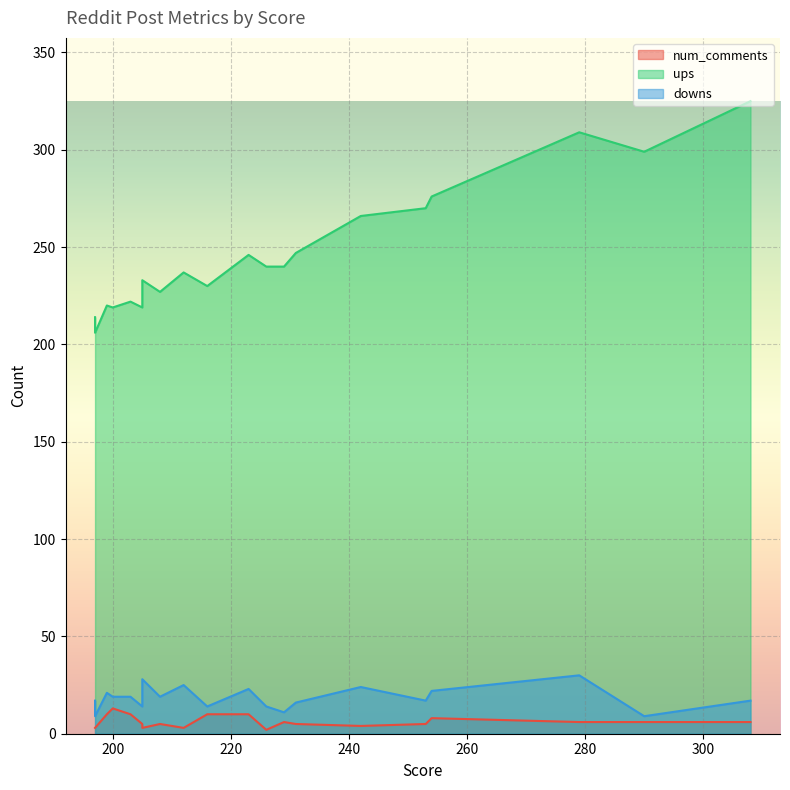

True or false: ups has a value of 246 at 223.

True